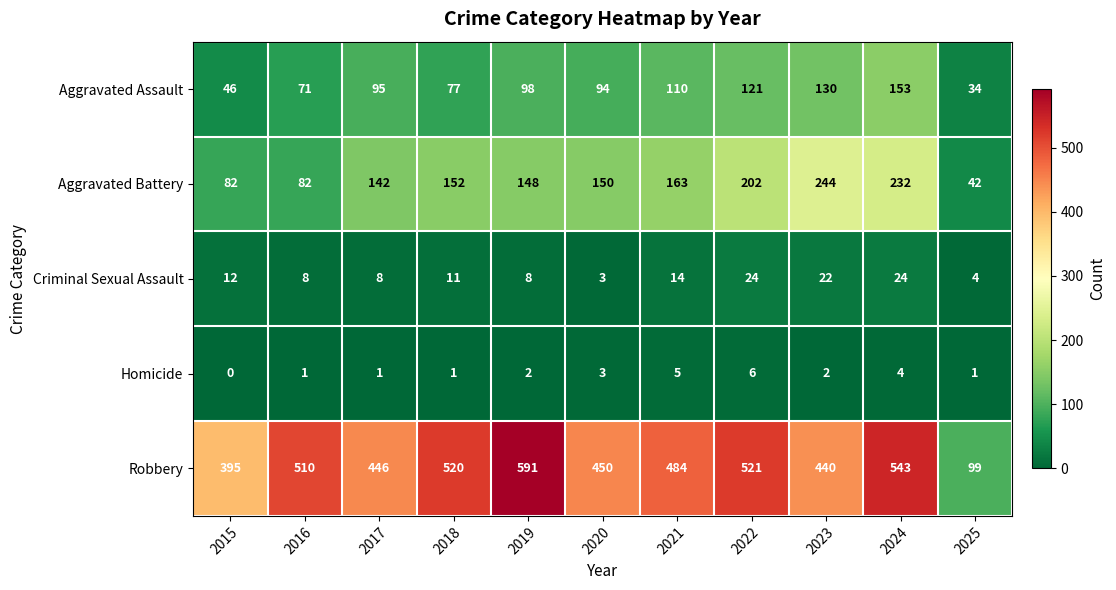

Which series has the largest range (max minus min)?

Robbery